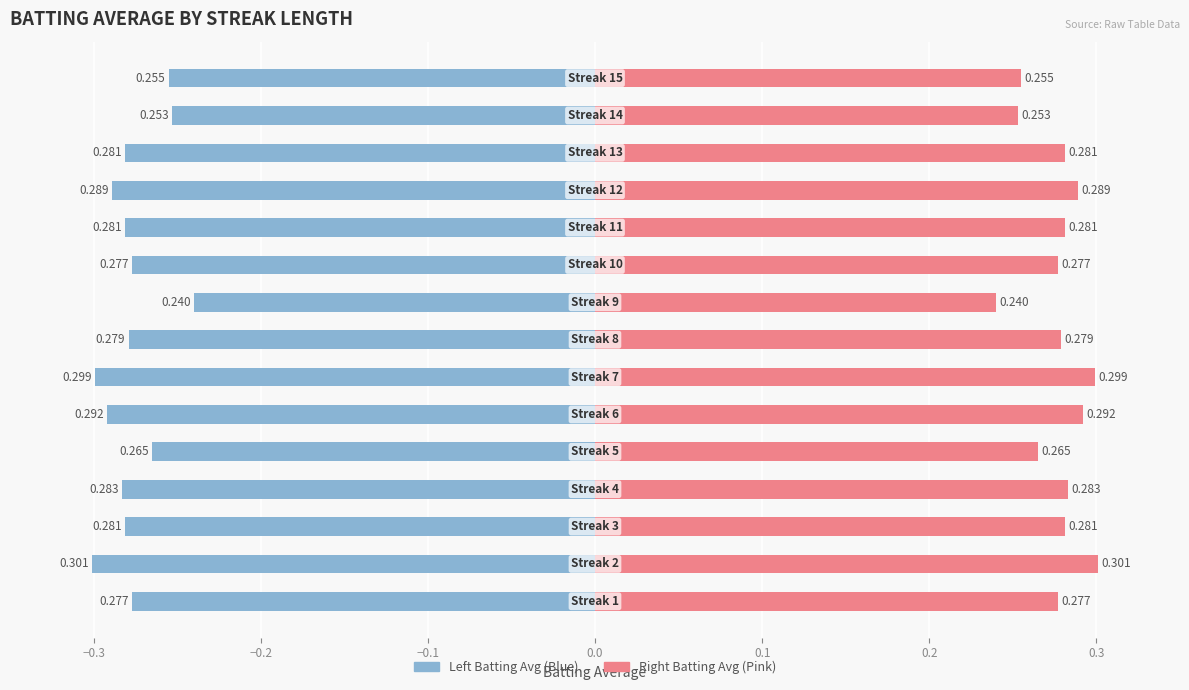

True or false: Batting Average (Left) has a value of -0.4 at −0.1.

False